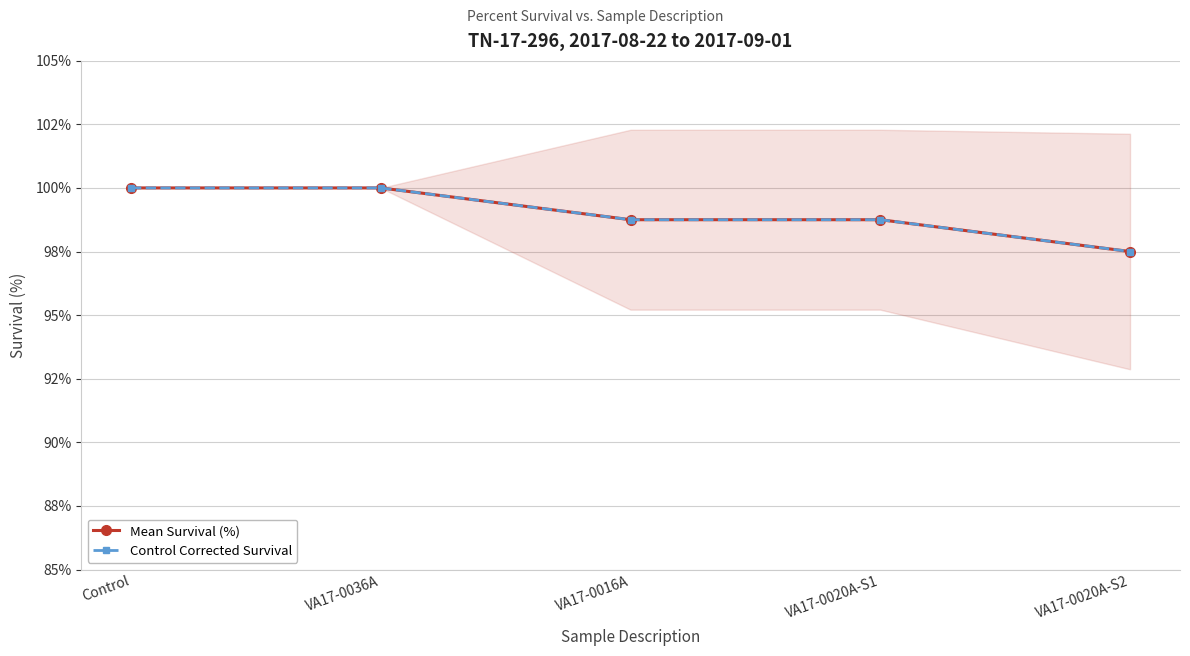

How many Control Corrected Survival values are between 98 and 100?

4